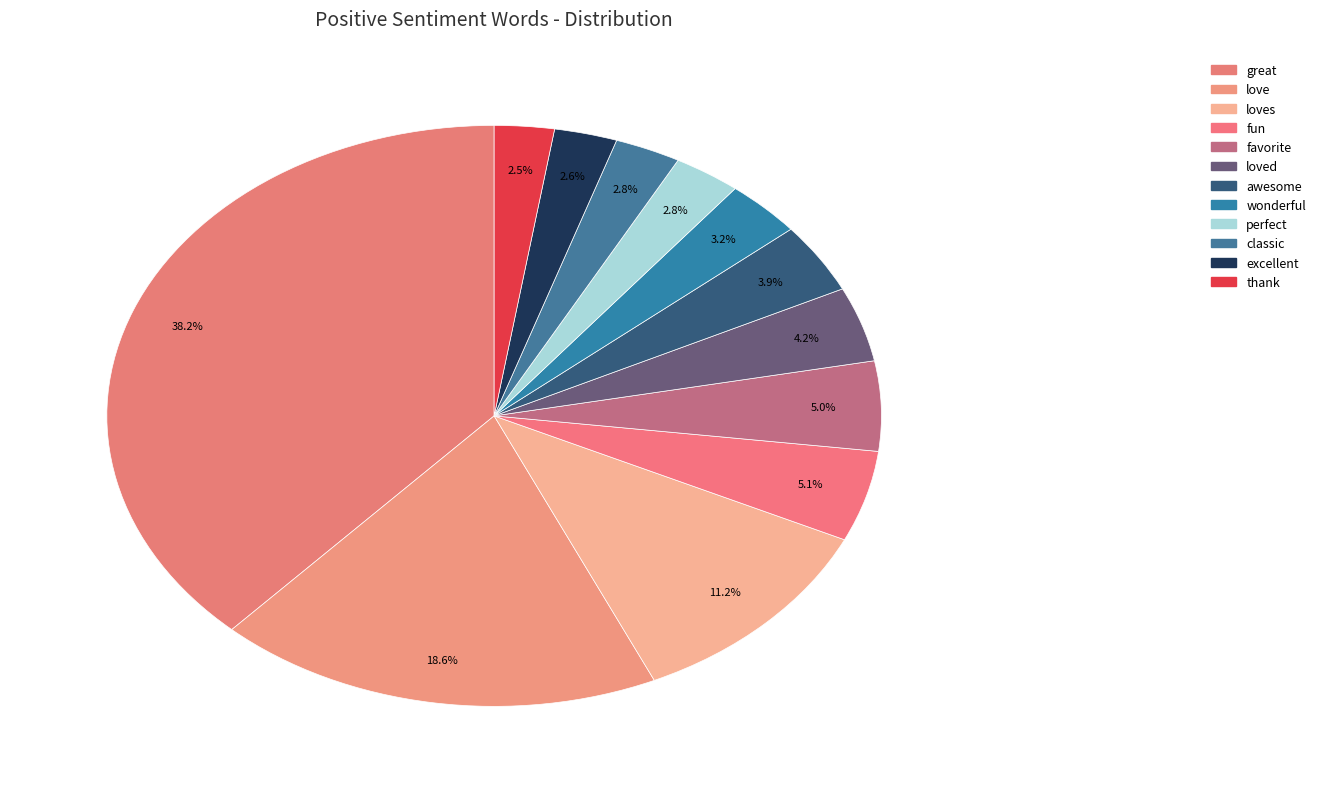

Is there a majority slice in this chart?

No